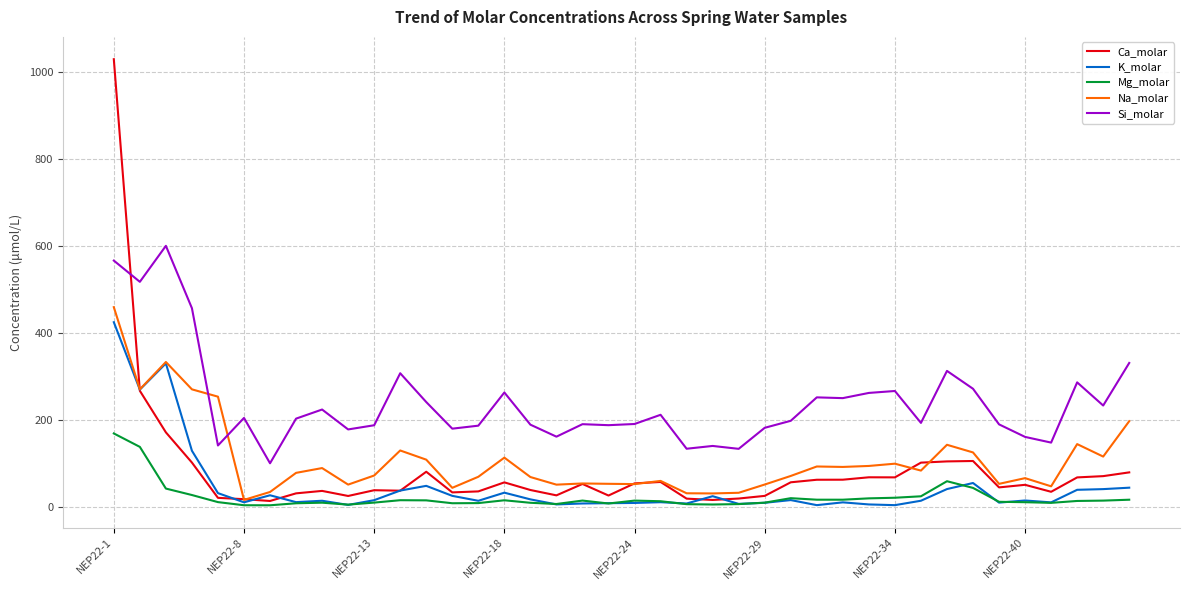

What is the maximum value for Si_molar?

600.4